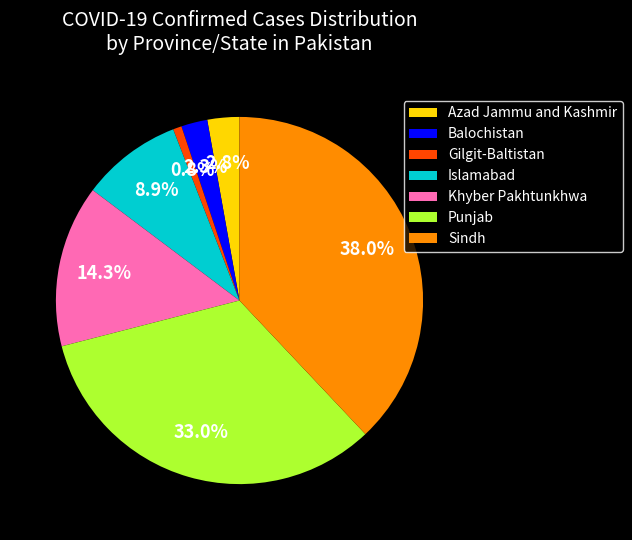

Count the number of slices in the pie.

7